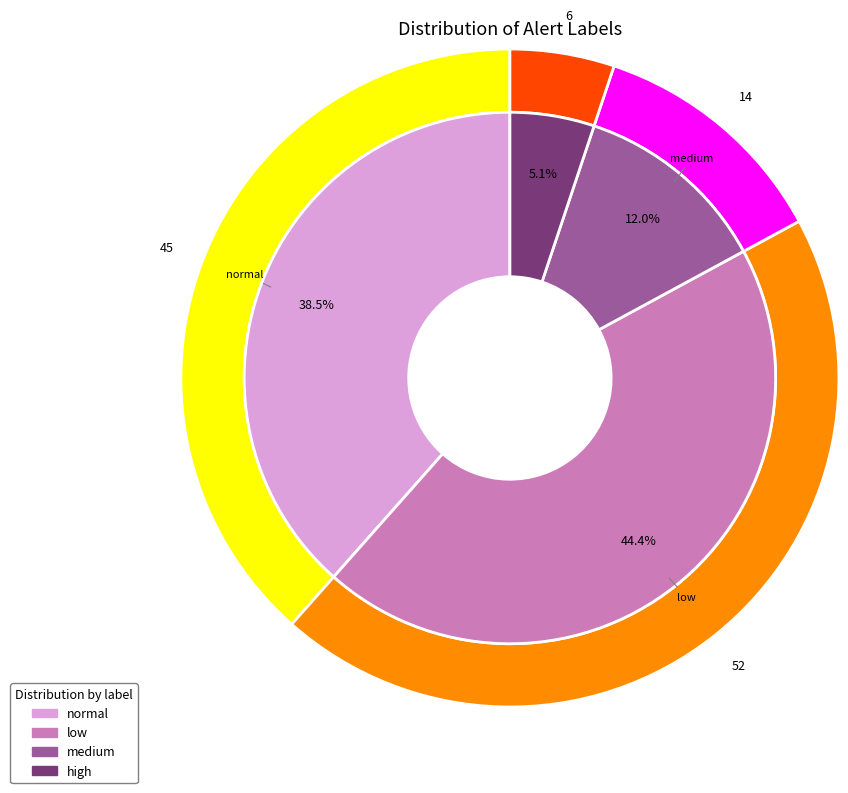

Does normal account for over 50% of the chart?

No